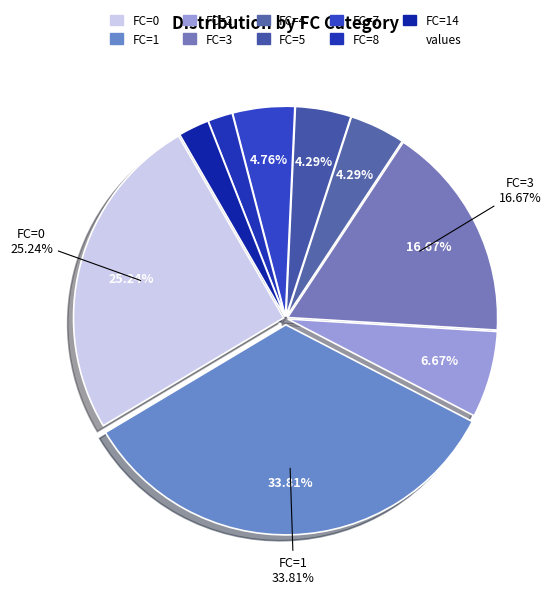

Combined, do 20 and 5 account for over 50%?

No